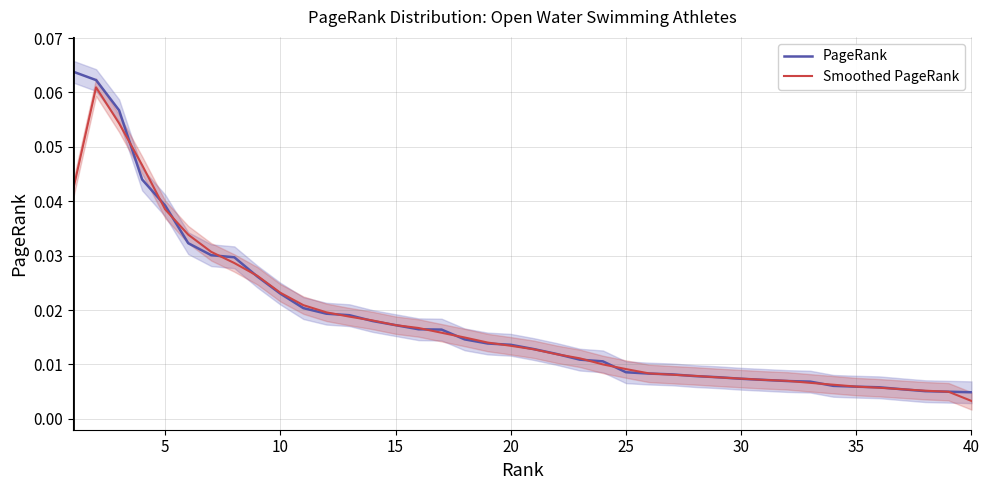

Which series has the largest range (max minus min)?

PageRank